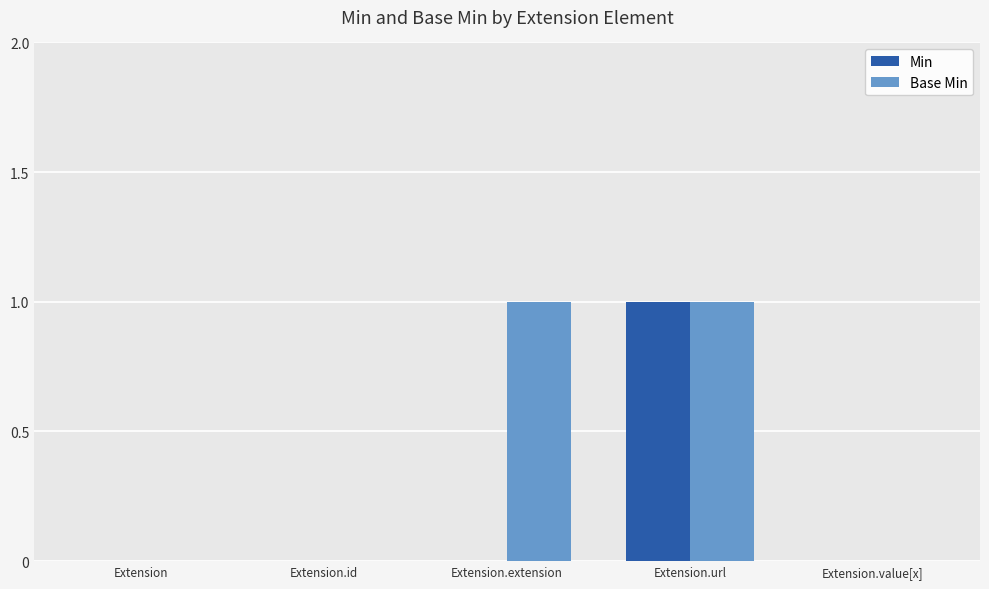

How many distinct data groups are displayed?

2